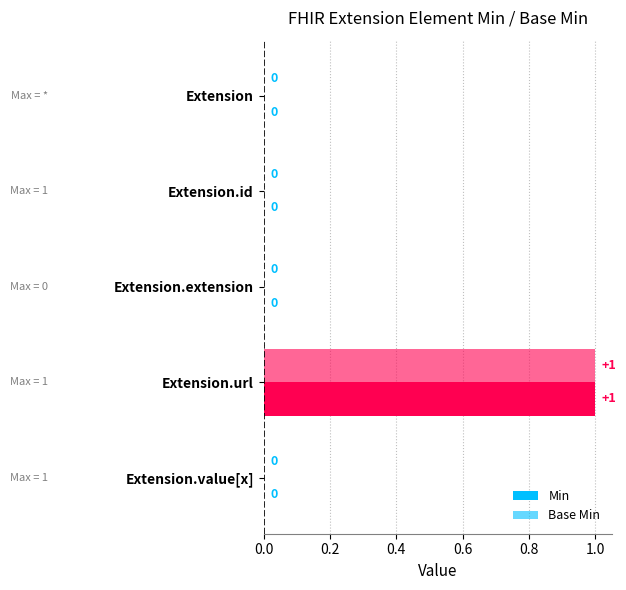

How many distinct data groups are displayed?

2